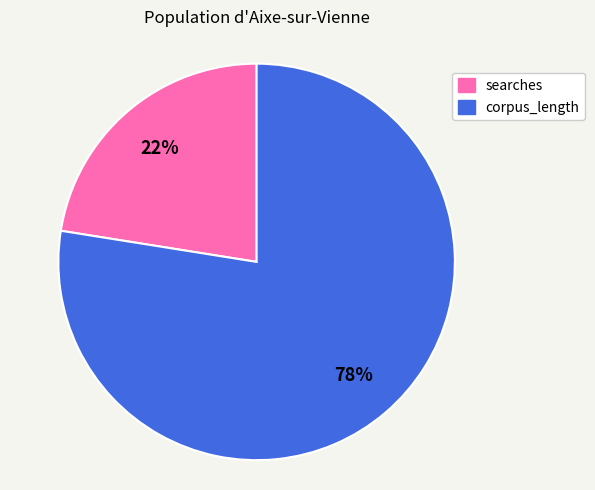

Is searches the majority of the pie?

No